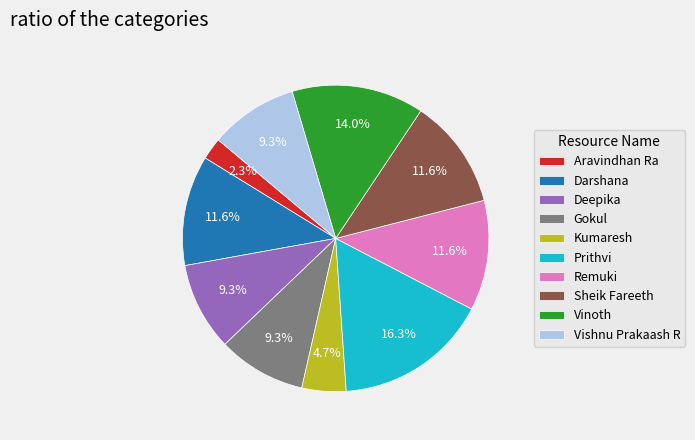

The Vinoth slice represents 14% of the pie. True or false?

True